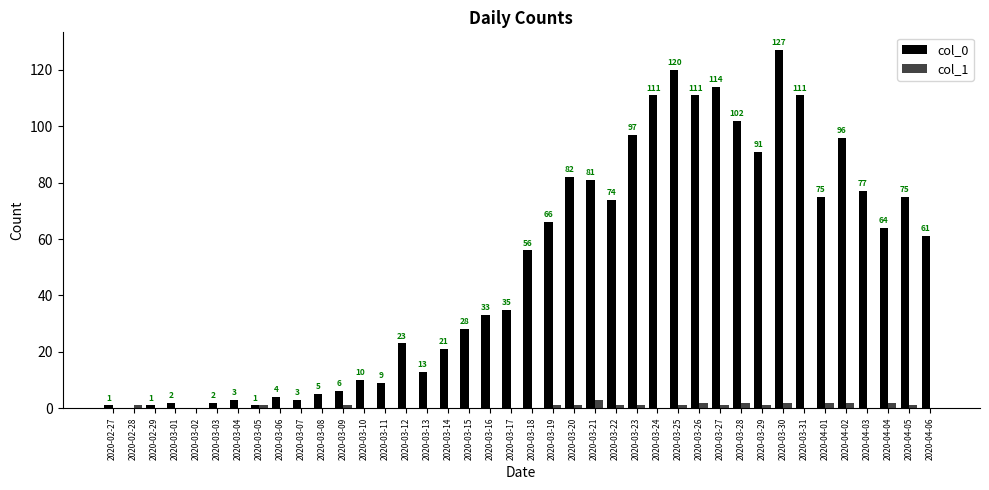

Does the chart contain stacked bars?

No